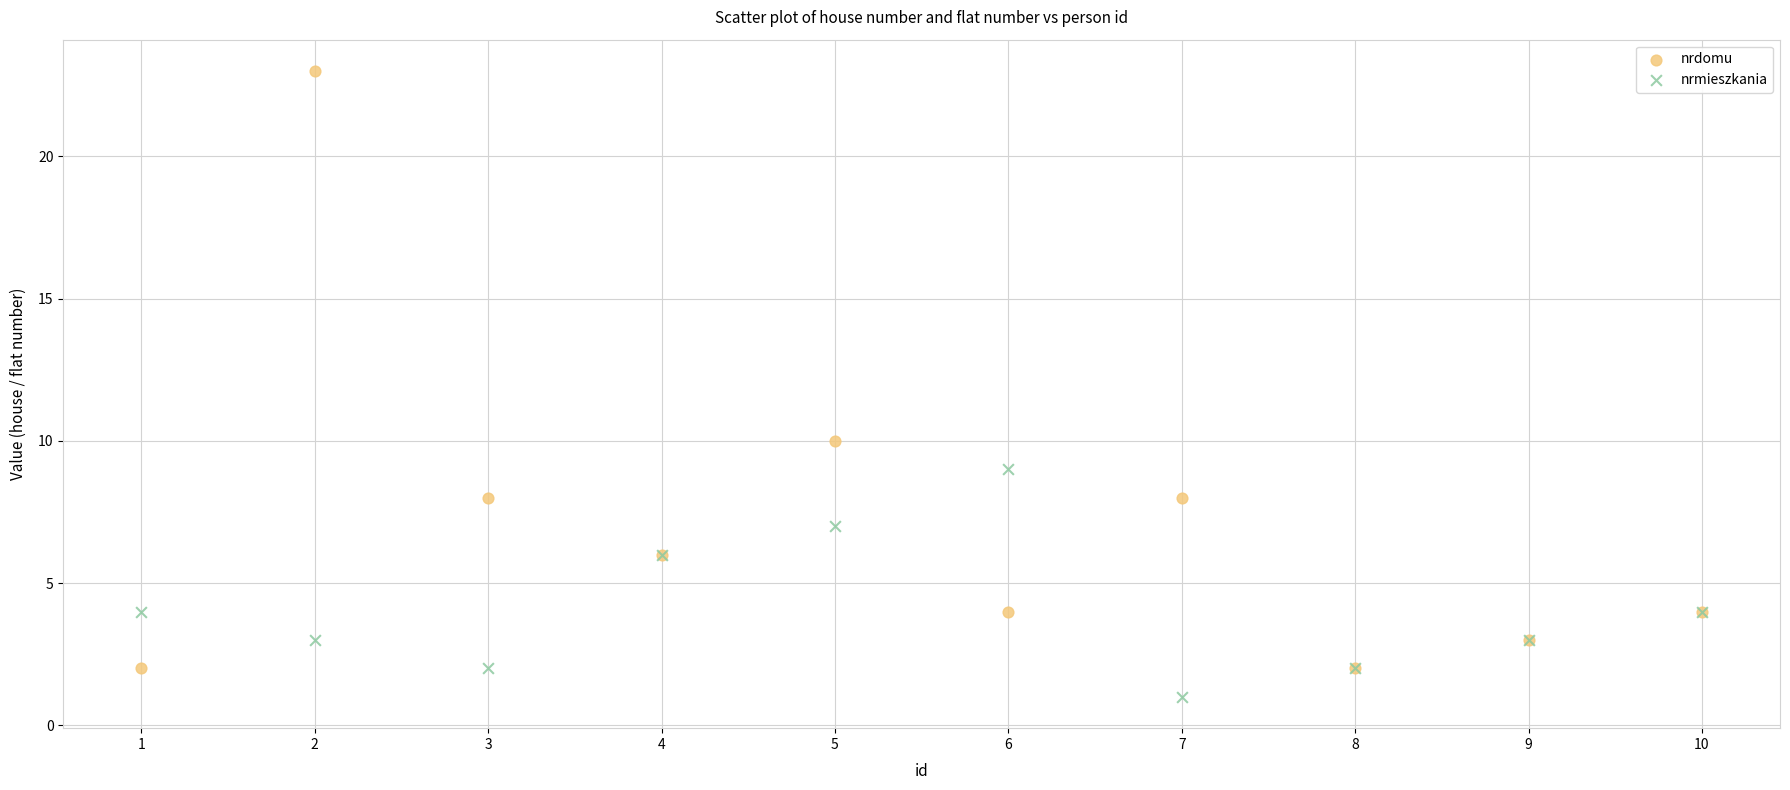

Which series reaches the minimum Y coordinate?

nrmieszkania